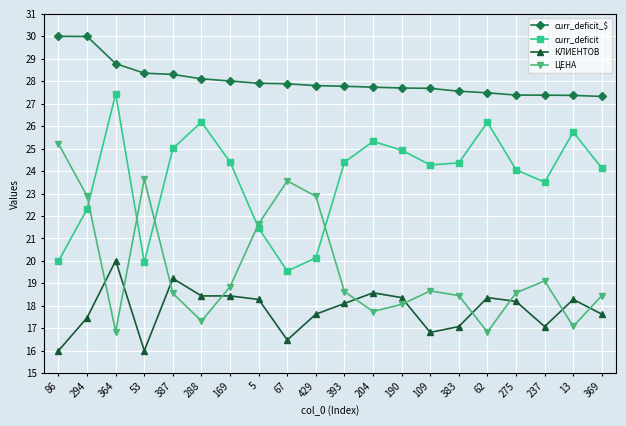

Count the number of categories in the chart.

20